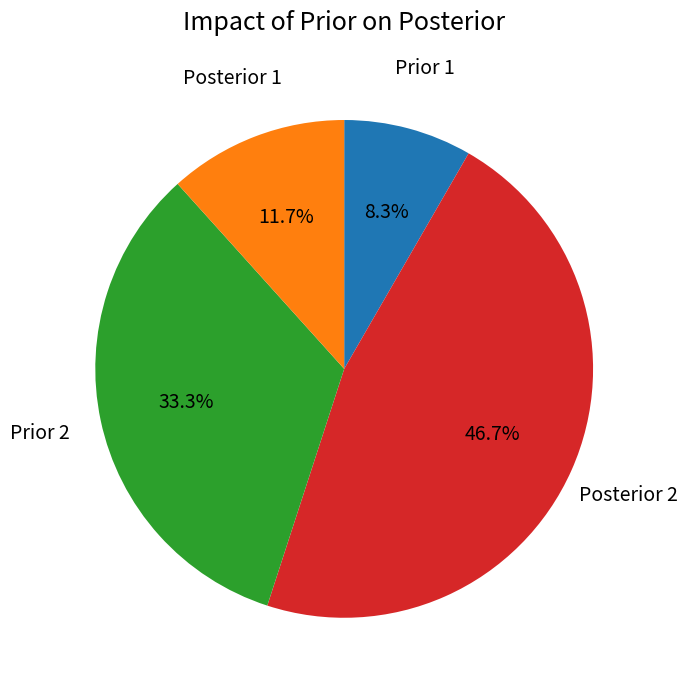

Is there any slice that represents more than half of the pie?

No